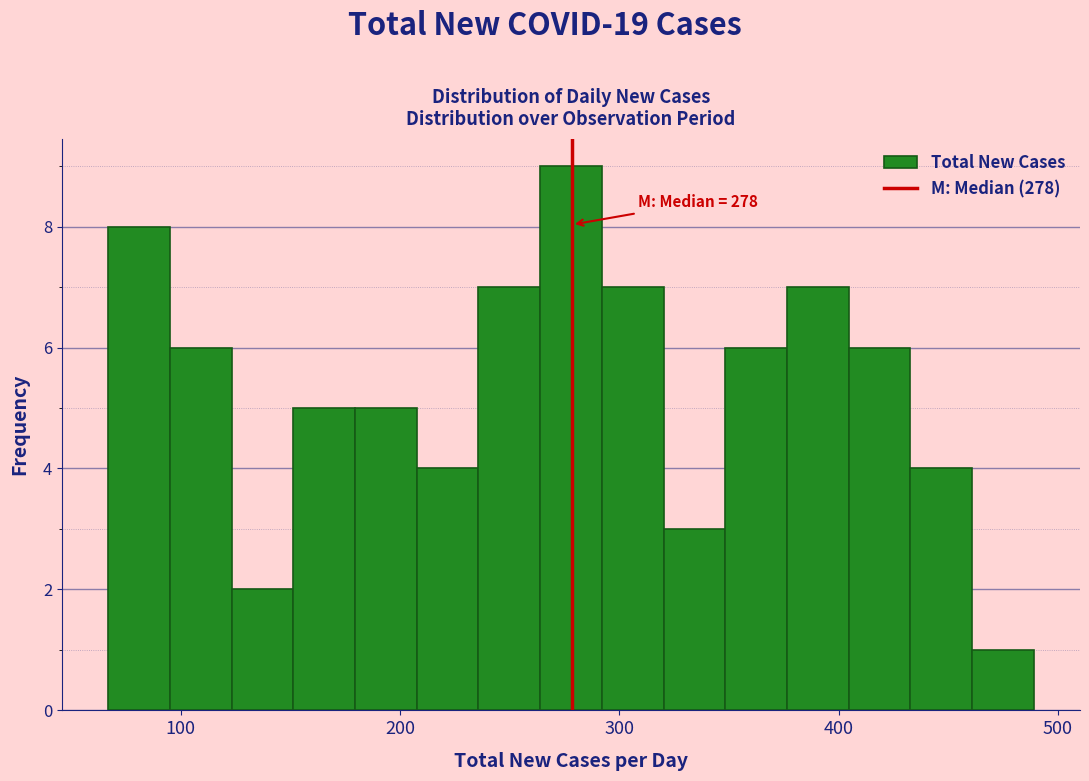

Around what value on the x-axis is the tallest bar? Give the approximate position of its centre, as read against the axis.

280